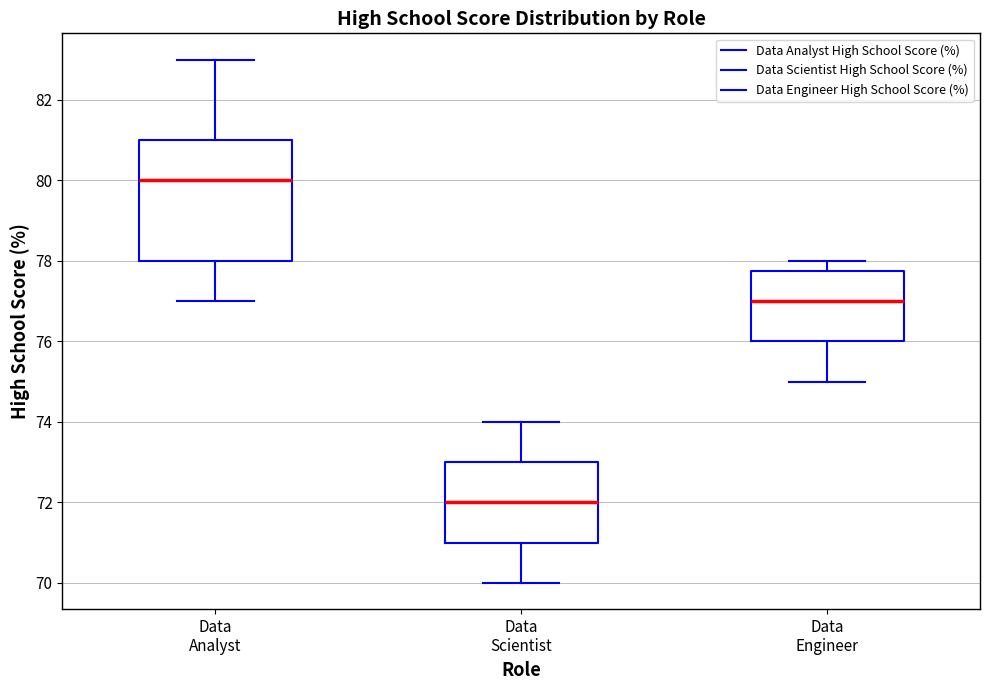

Which box's median line is the lowest?

Data Scientist